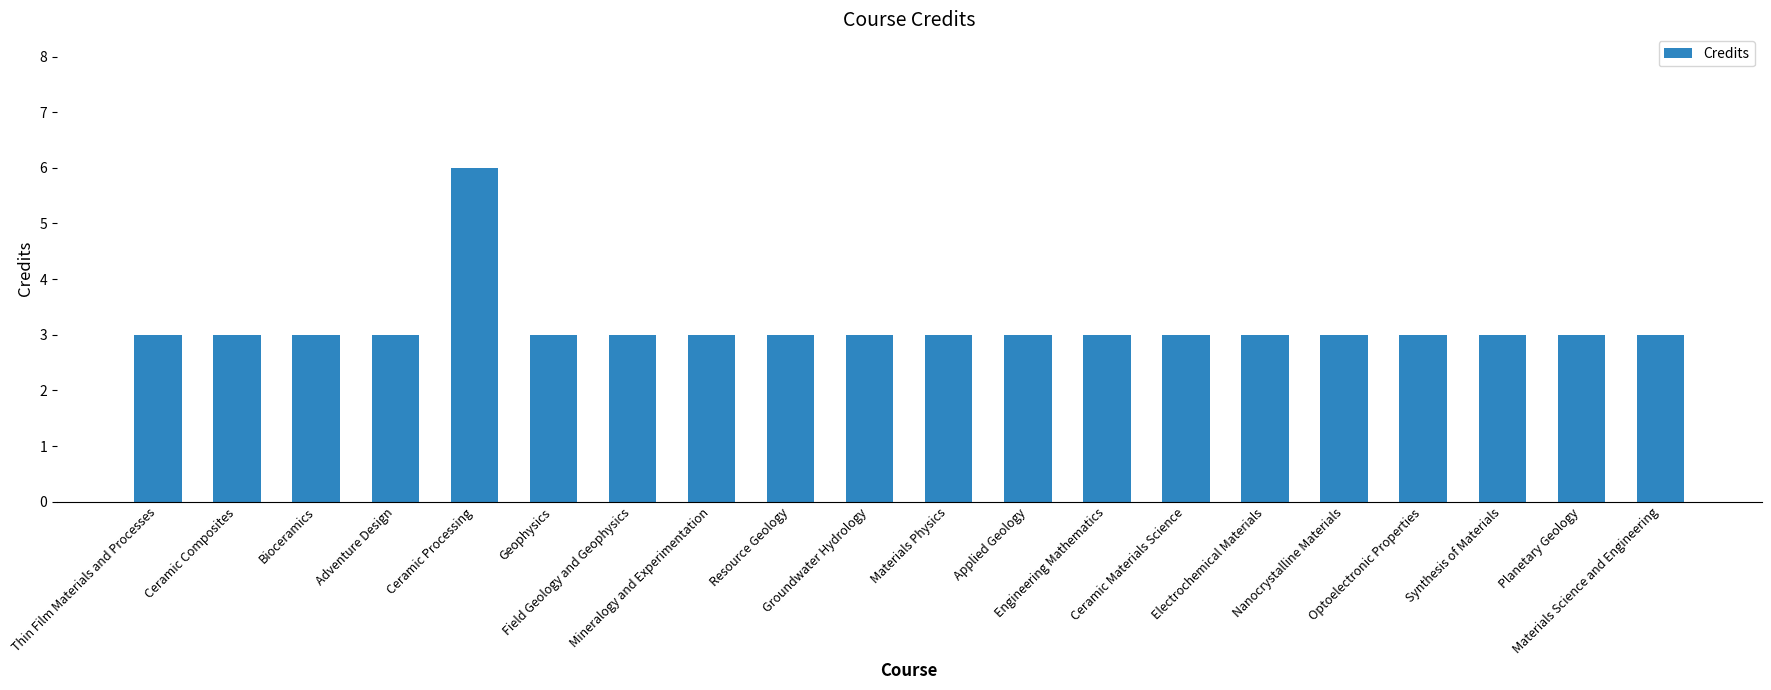

Which label corresponds to the largest value in the chart?

Ceramic Processing